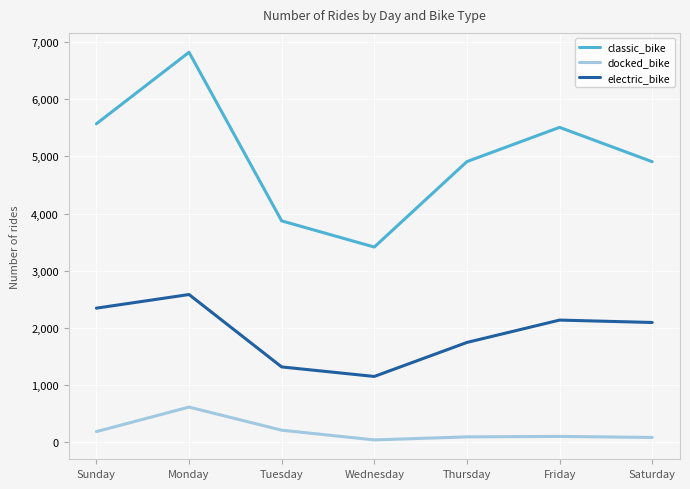

What is the sum of all electric_bike values?

13338